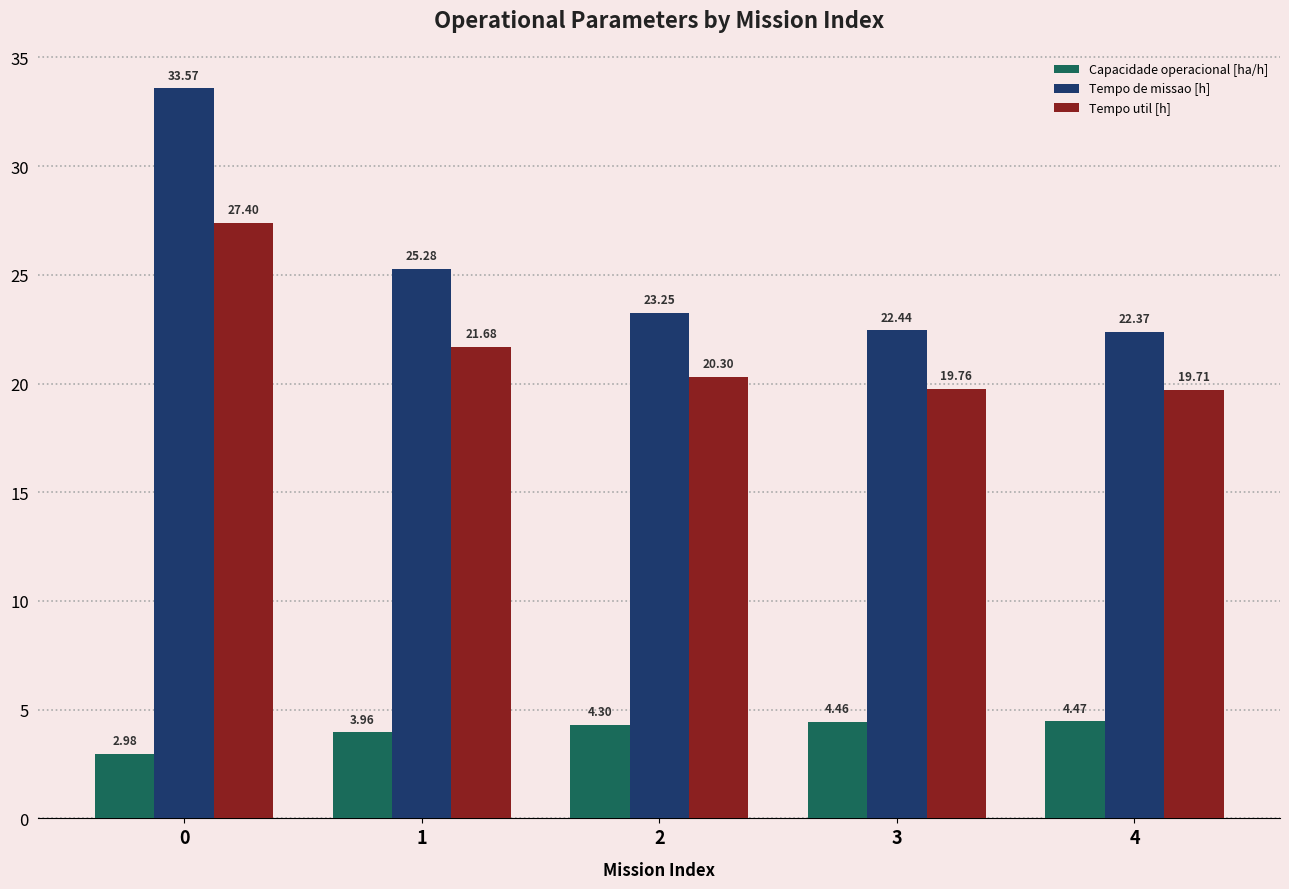

Rank the series at 3 from highest to lowest value.

Tempo de missao [h], Tempo util [h], Capacidade operacional [ha/h]